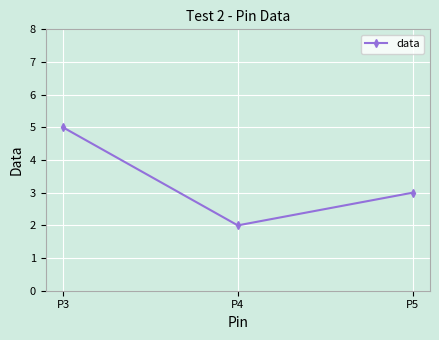

True or false: the data shows 2 at P5.

False